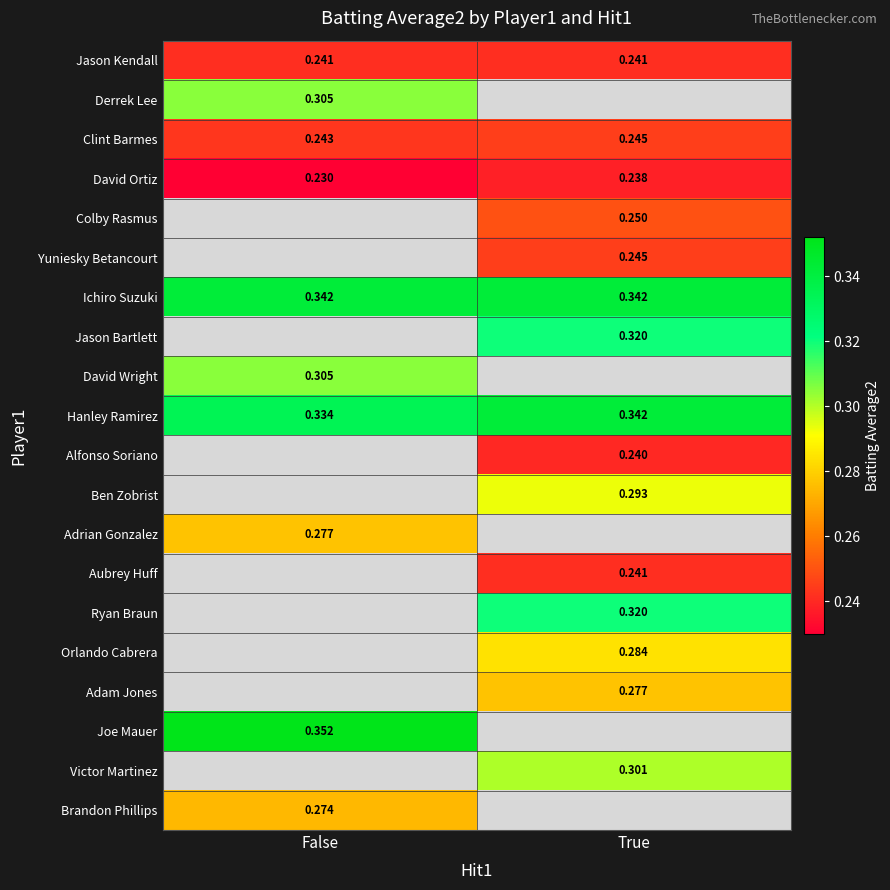

At which label is Clint Barmes closest to 0?

False